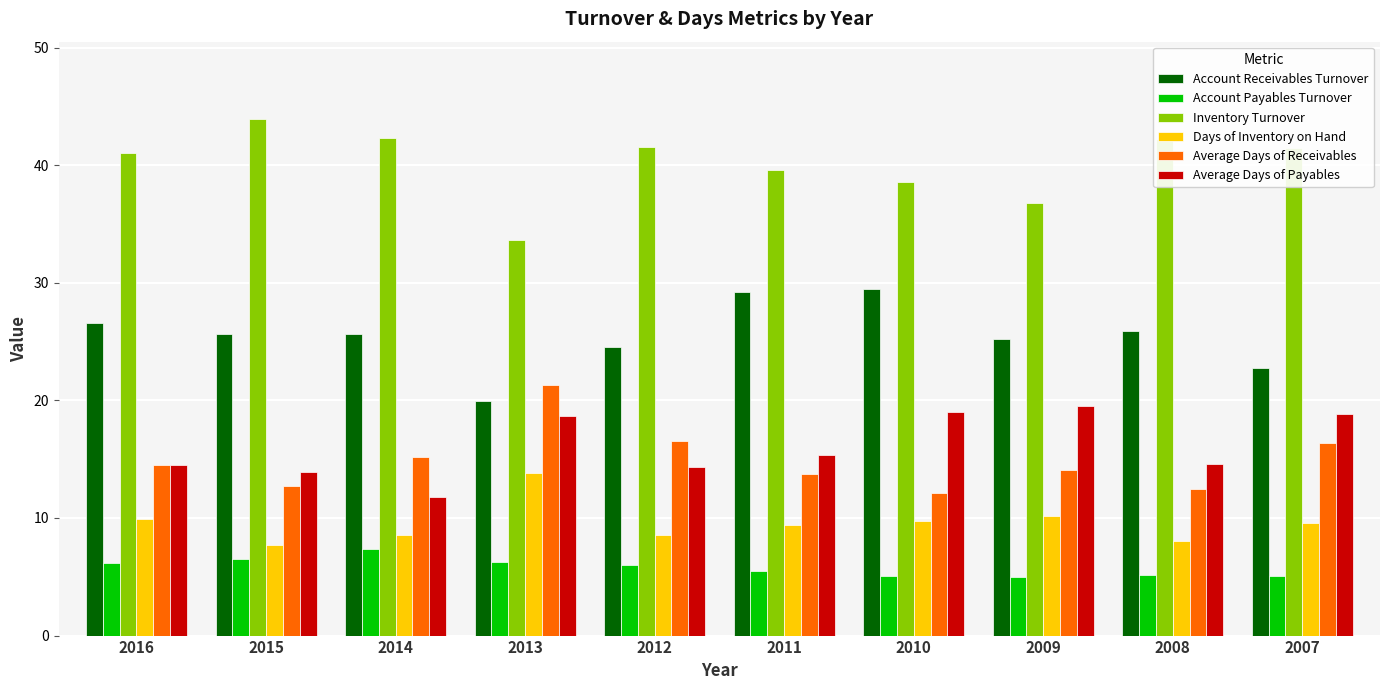

At which label does Average Days of Receivables reach its peak?

2013